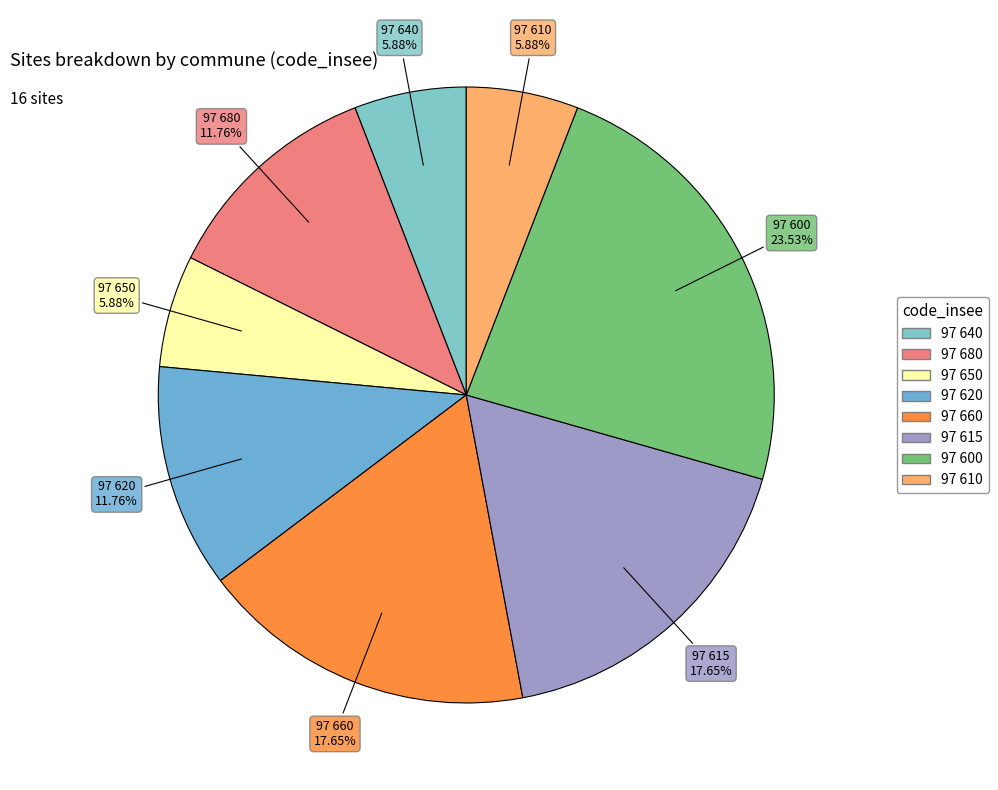

Is it true that 97 615 is 18% of the pie?

True